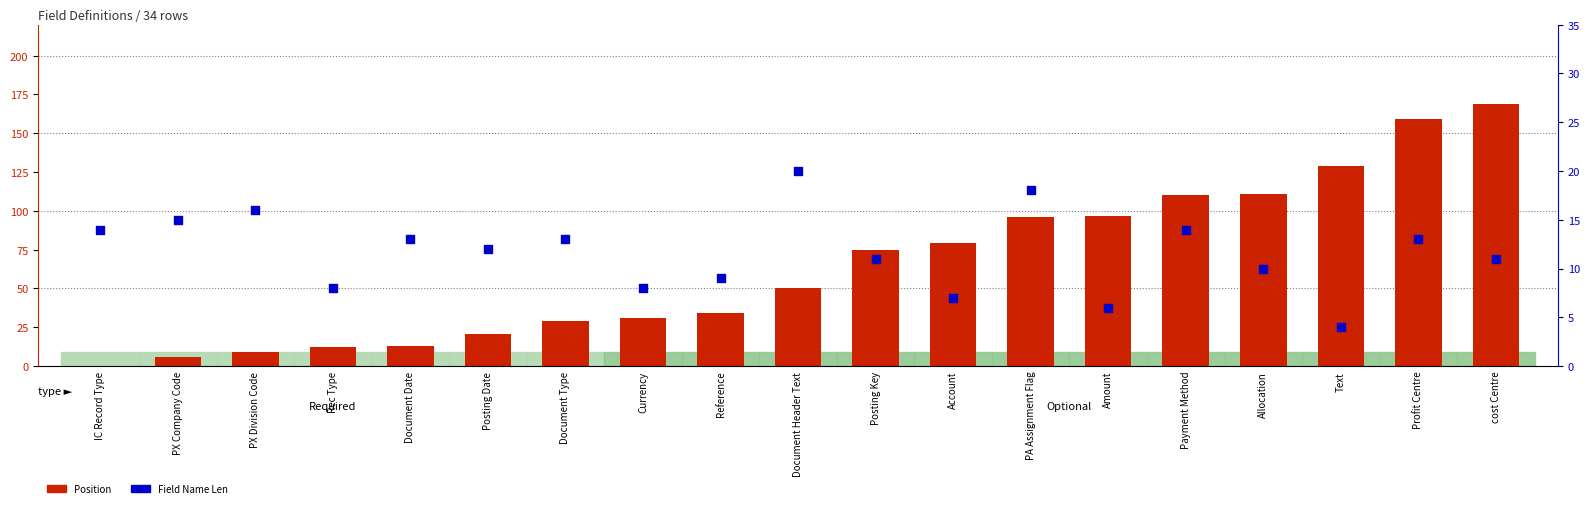

Which series has the largest total across all categories?

Position